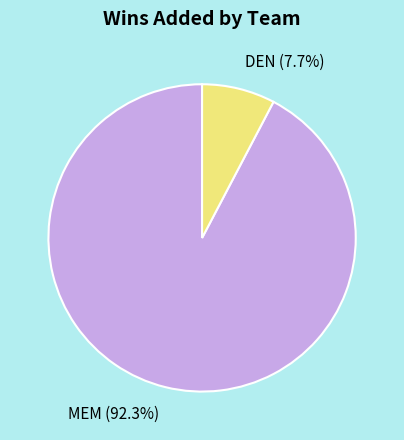

The MEM slice represents 87% of the pie. True or false?

False